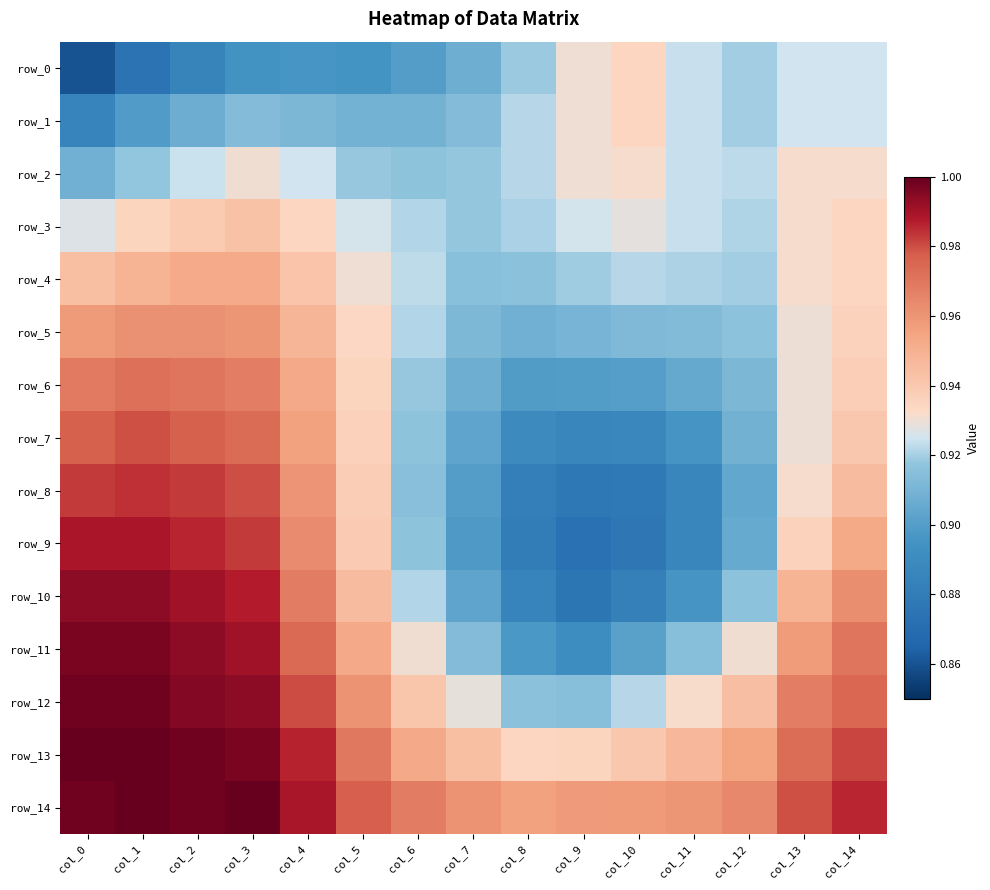

What is the average value of the row_12 series?

1.0